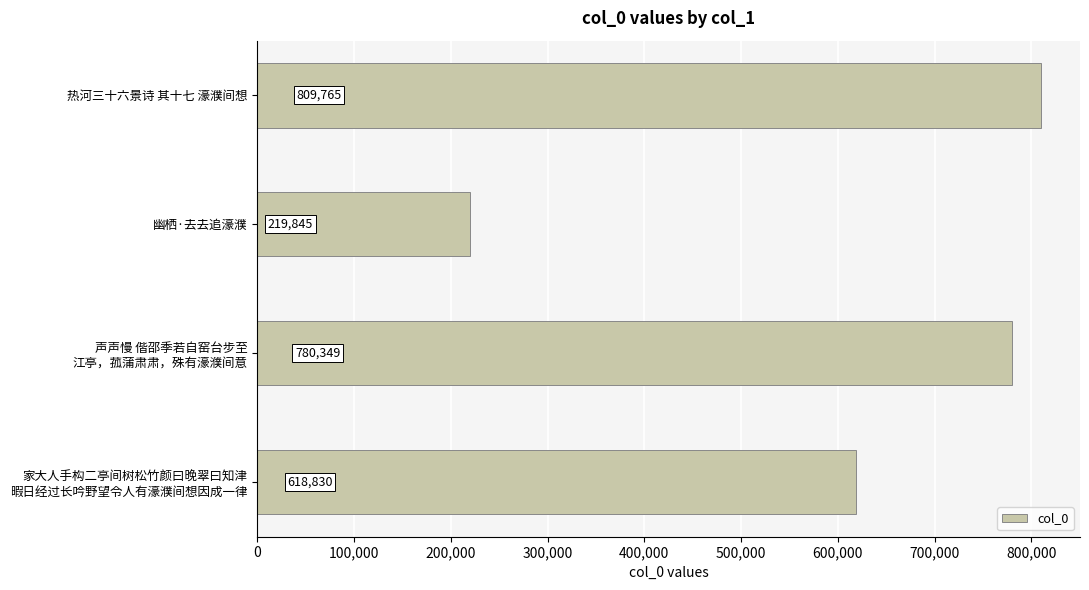

The value at 热河三十六景诗 其十七 濠濮间想 is 809765. True or false?

True